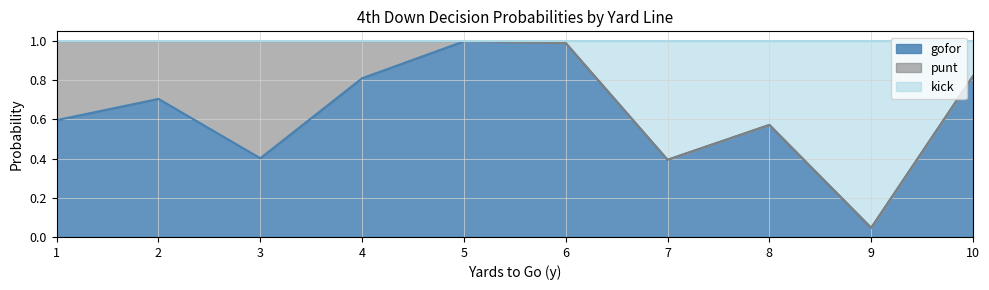

List the labels in order of gofor value, smallest first.

9, 7, 3, 8, 1, 2, 4, 10, 6, 5